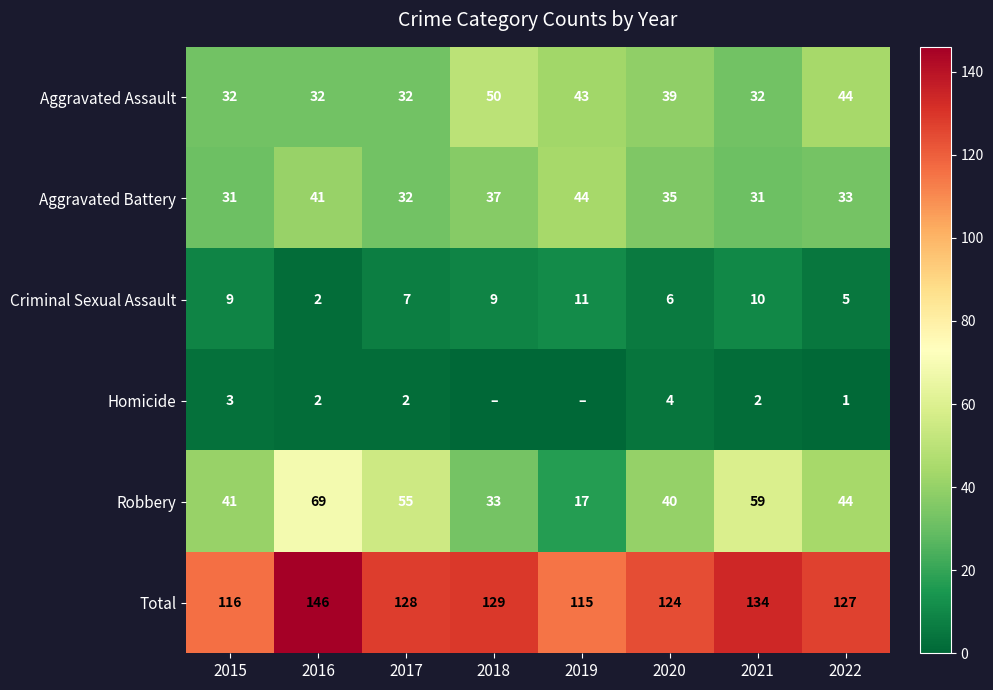

How many data points does each series have?

8